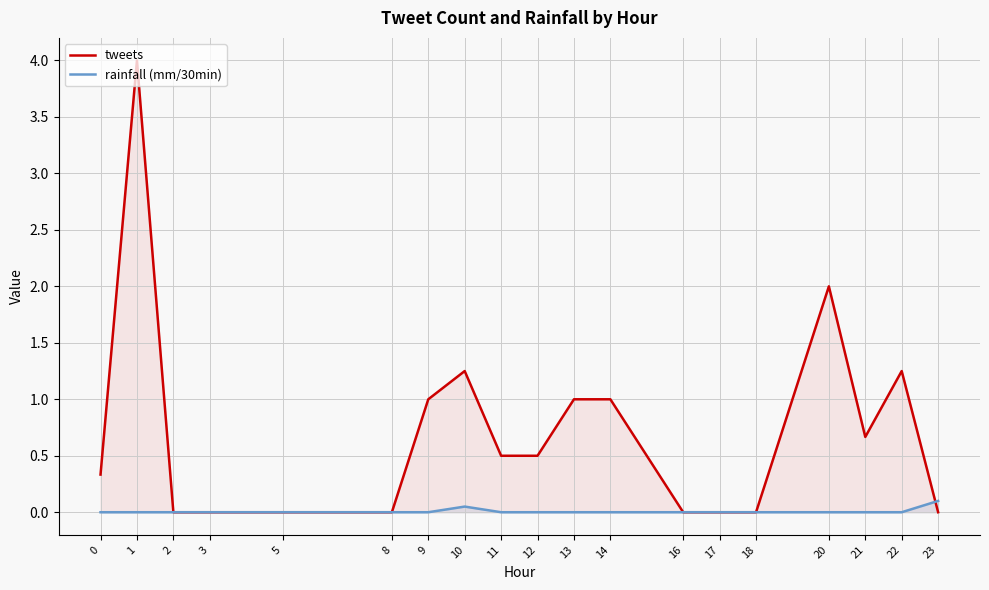

Reading right to left, what are all the values shown in this chart?

tweets: 23=0.0	22=1.2	21=0.7	20=2.0	18=0.0	17=0.0	16=0.0	14=1.0	13=1.0	12=0.5	11=0.5	10=1.2	9=1.0	8=0.0	5=0.0	3=0.0	2=0.0	1=4.0	0=0.3
rainfall (mm/30min): 23=0.1	22=0.0	21=0.0	20=0.0	18=0.0	17=0.0	16=0.0	14=0.0	13=0.0	12=0.0	11=0.0	10=0.1	9=0.0	8=0.0	5=0.0	3=0.0	2=0.0	1=0.0	0=0.0